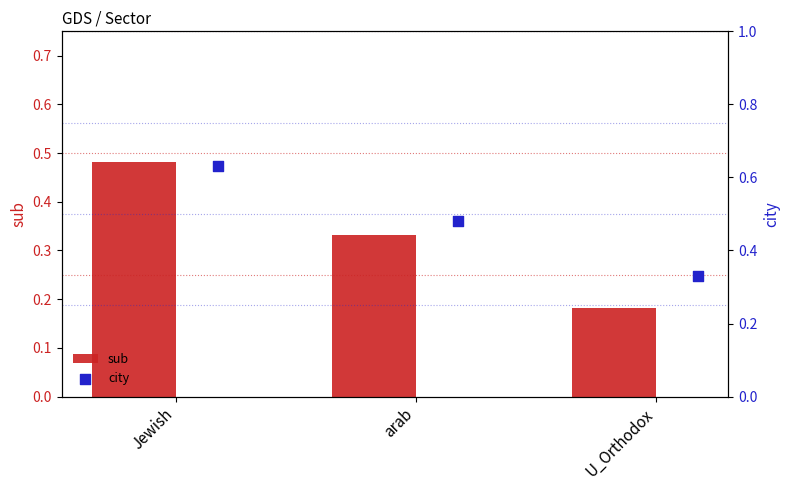

Which series reaches the minimum Y coordinate?

sub